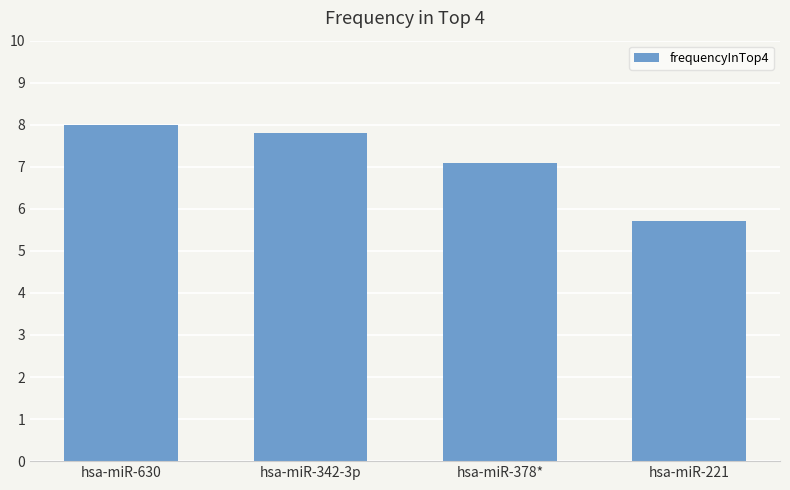

What is the greatest value displayed?

8.0